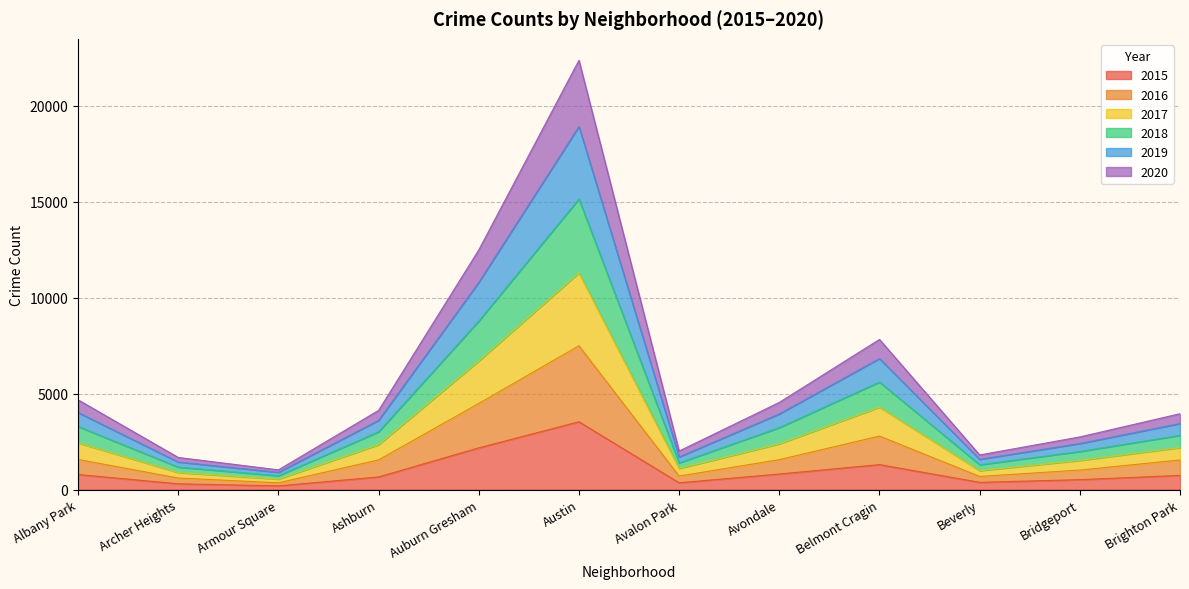

True or false: 2019 and 2020 cross at least once.

False